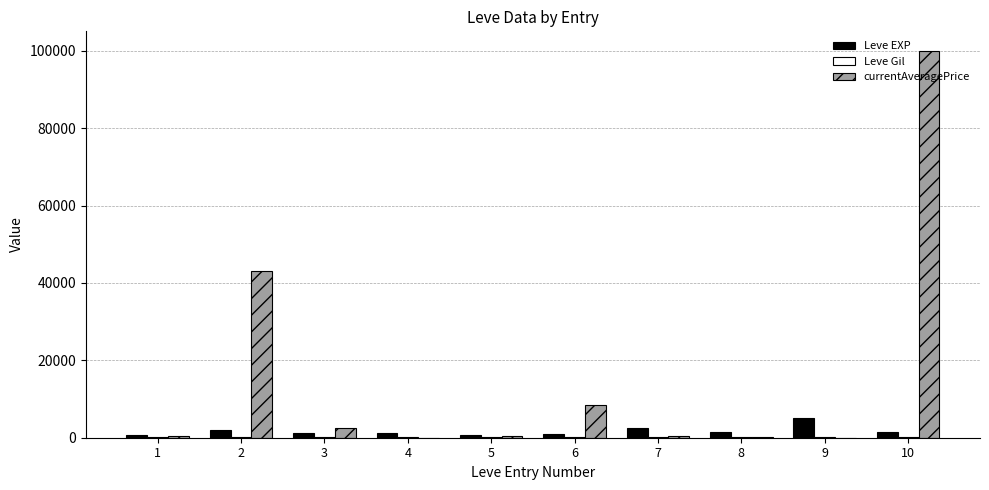

Between 1 and 10, which series saw the biggest shift?

currentAveragePrice